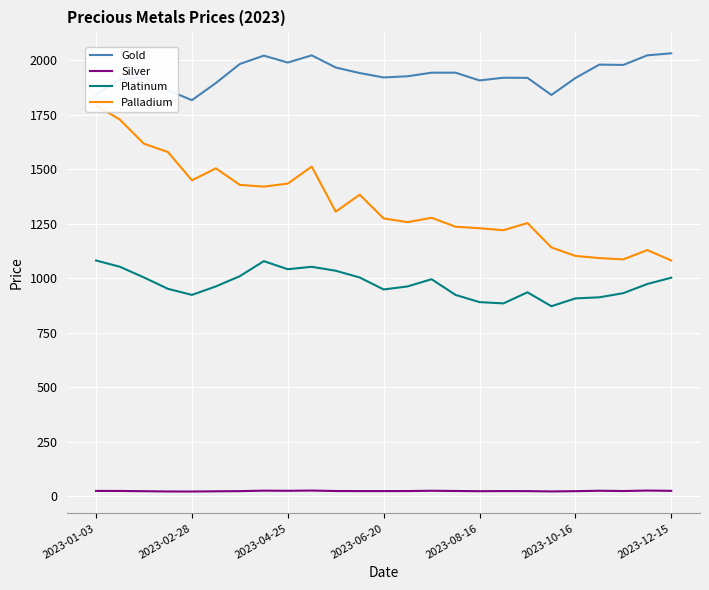

What is the value of the Silver point at the 2nd from the left?

24.1